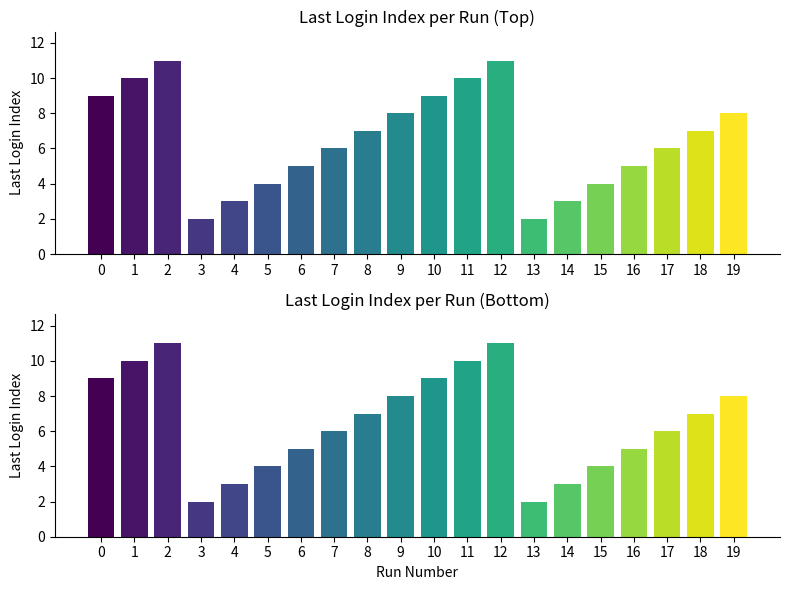

What is the minimum value shown in the chart?

2